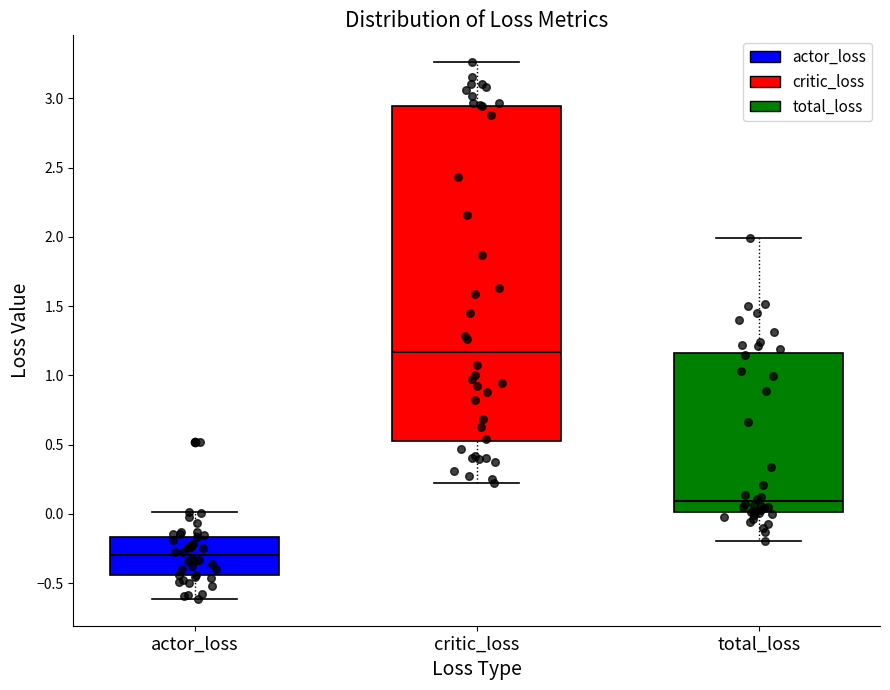

Reading left to right, read every box against the y-axis: the position of its median line, the range the box covers, and the ends of its whiskers. The values are not printed on the chart, so give them approximately, as read against the axis.

actor_loss: median -0.30, box -0.45 to -0.15, whiskers -0.60 to 0.00
critic_loss: median 1.15, box 0.50 to 2.95, whiskers 0.20 to 3.25
total_loss: median 0.10, box 0.00 to 1.15, whiskers -0.20 to 2.00